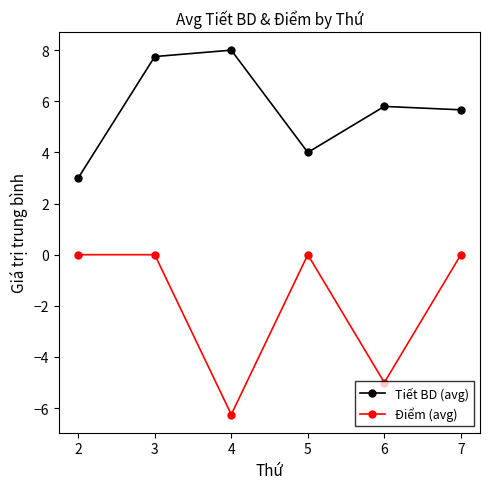

The Tiết BD (avg) series shows 4.0 at 5. True or false?

True